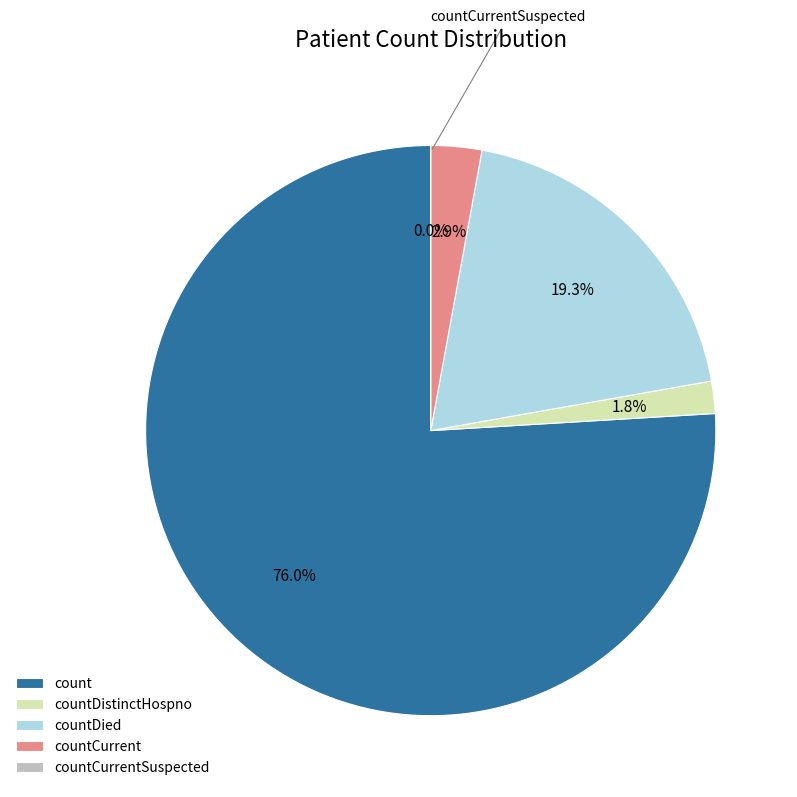

To the nearest percent, what is the difference between the largest and smallest slice percentages?

76%